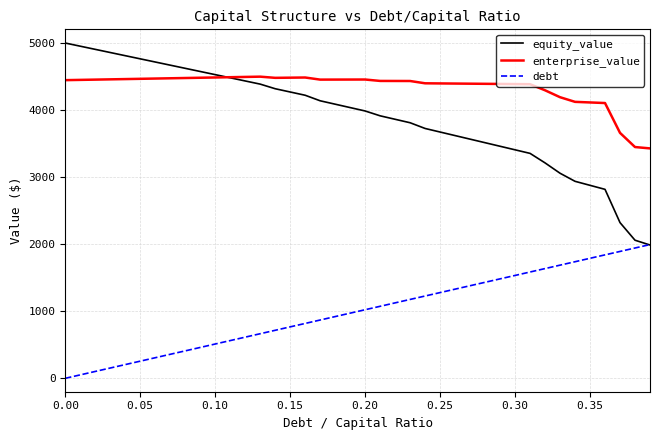

What are all the series names shown in the legend?

equity_value, enterprise_value, debt